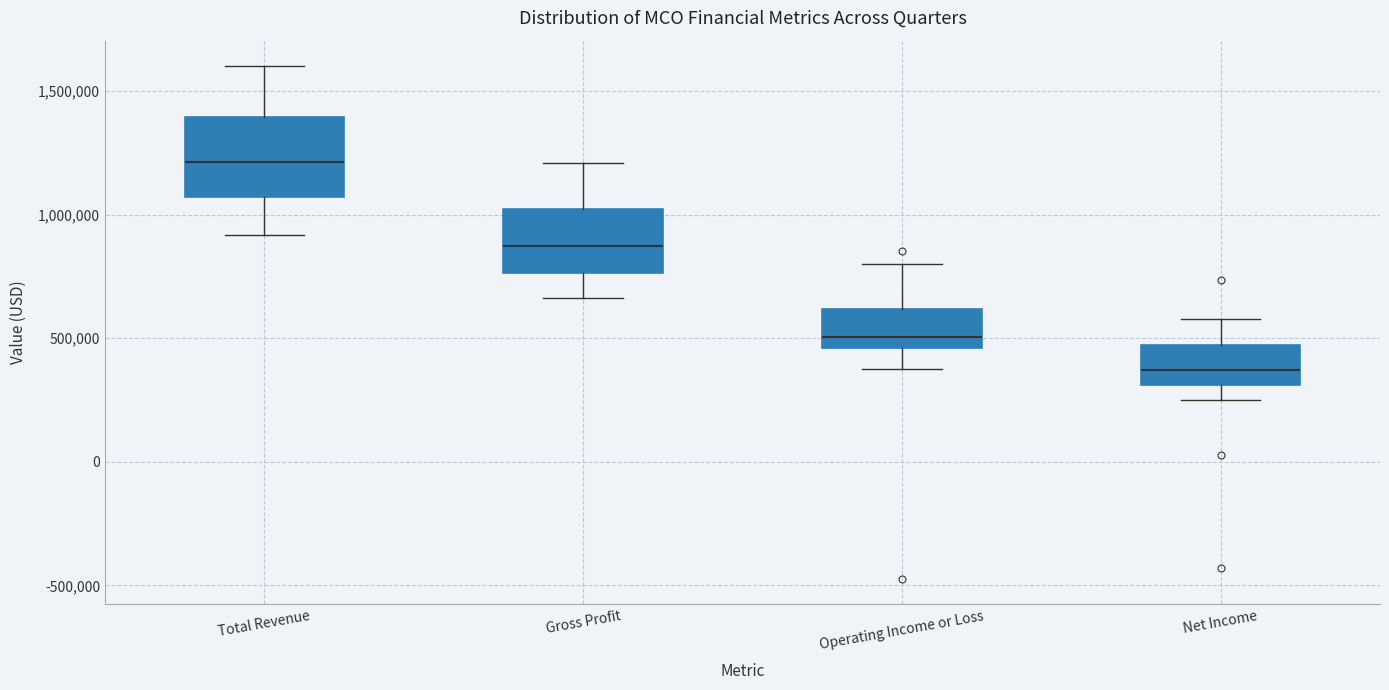

Reading left to right, transcribe this box plot: for each box, give where its median line is, the range the box spans, and where its two whiskers end, as read against the y-axis. The values are not printed on the chart, so give them approximately, as read against the axis.

Total Revenue: median 1200000, box 1050000 to 1400000, whiskers 900000 to 1600000
Gross Profit: median 850000, box 750000 to 1000000, whiskers 650000 to 1200000
Operating Income or Loss: median 500000, box 450000 to 600000, whiskers 400000 to 800000
Net Income: median 350000, box 300000 to 450000, whiskers 250000 to 600000